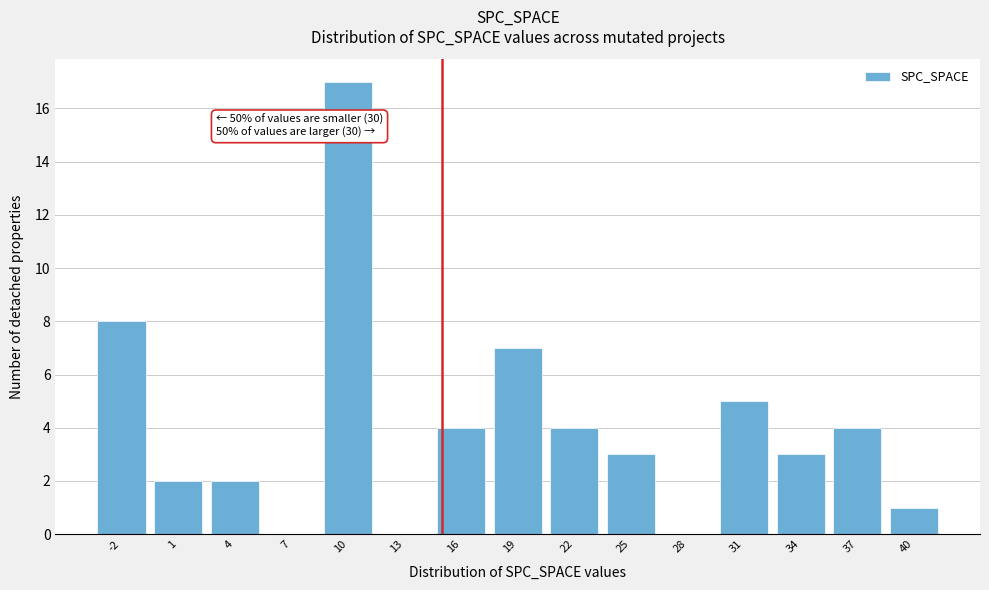

Reading right to left, what are all the values shown in this chart?

40=1	37=4	34=3	31=5	28=0	25=3	22=4	19=7	16=4	13=0	10=17	7=0	4=2	1=2	-2=8